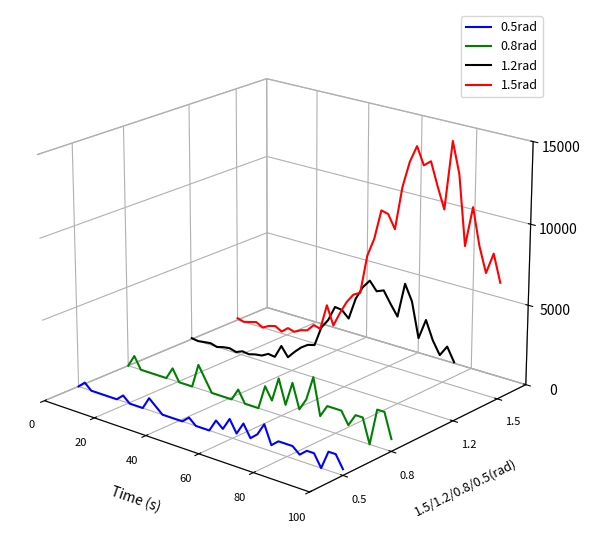

List the series in order of their overall mean, lowest first.

0.5rad, 0.8rad, 1.2rad, 1.5rad